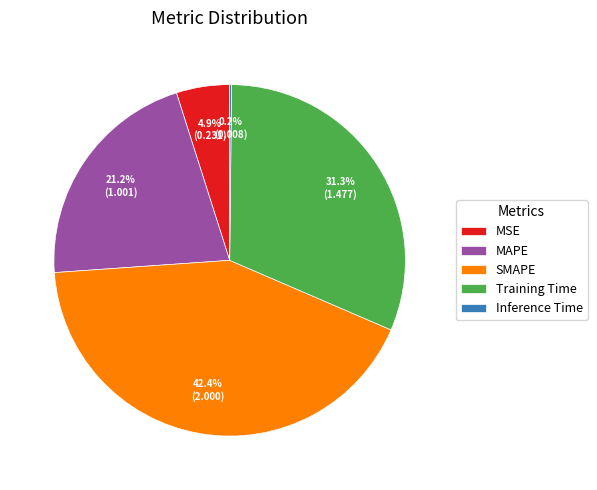

Does Training Time represent more than half of the total?

No